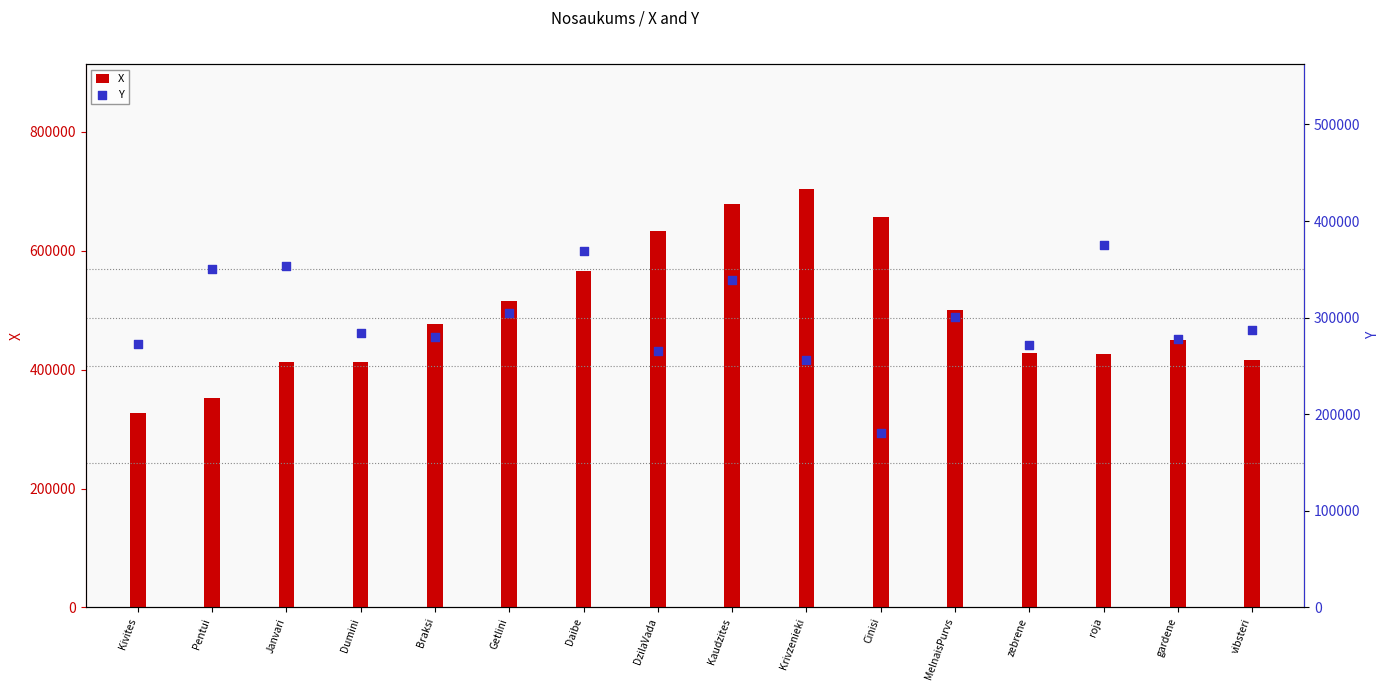

Is the value of Y at Braksi greater than the value of X at DzilaVada?

No